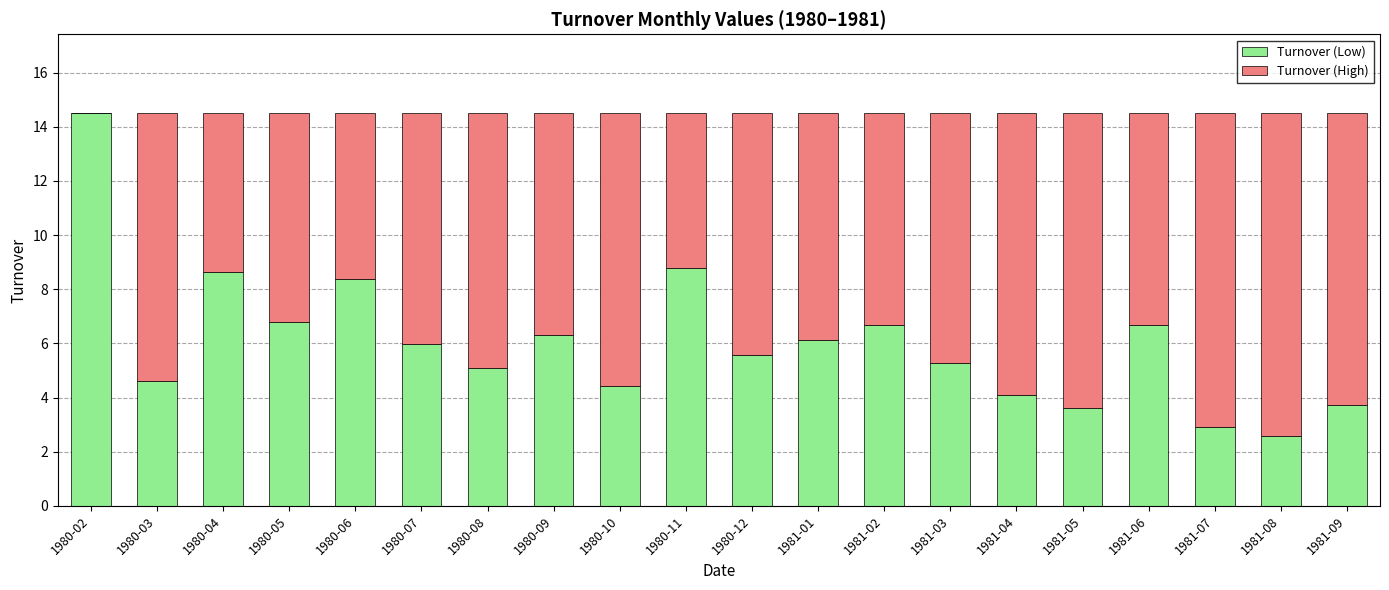

True or false: Turnover (Low) has a value of 5.3 at 1981-03.

True